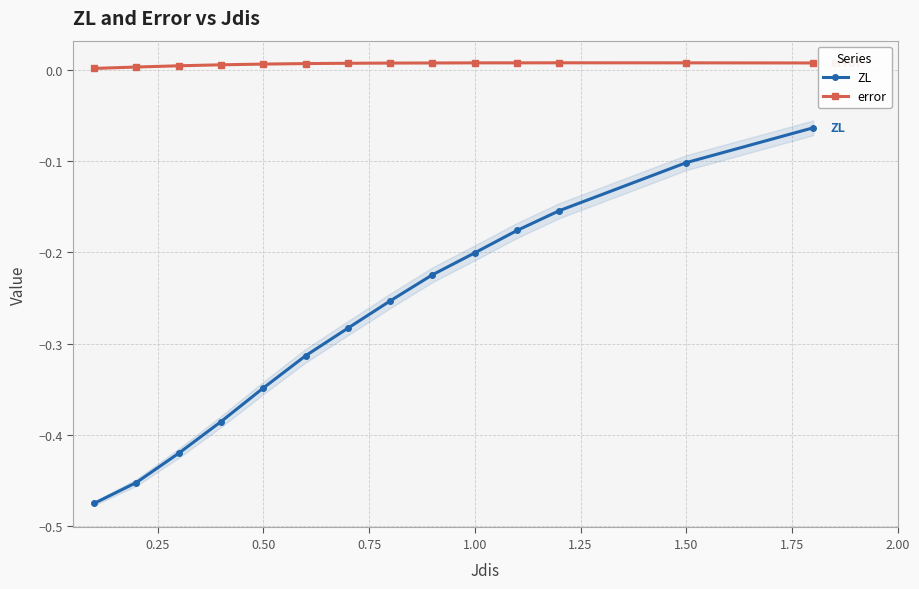

Does the chart have visible grid lines?

Yes